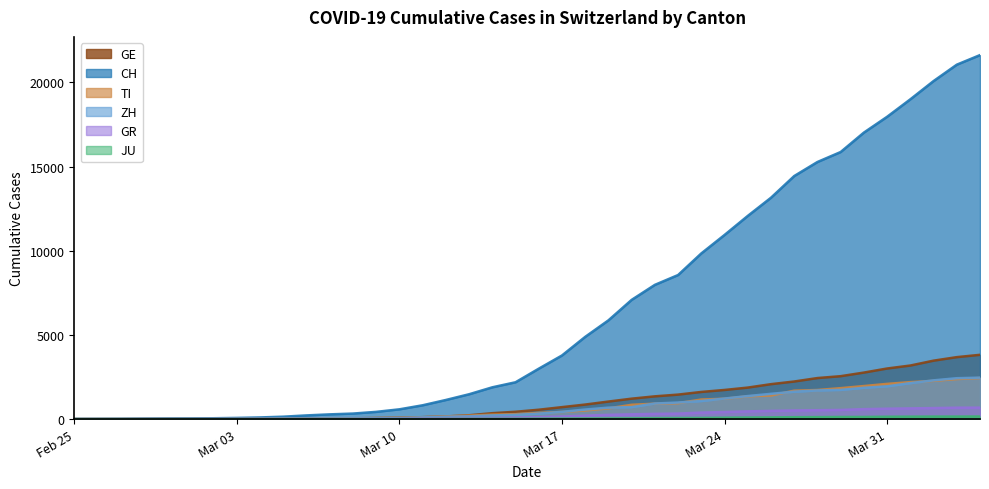

Which series has the widest spread of values?

CH